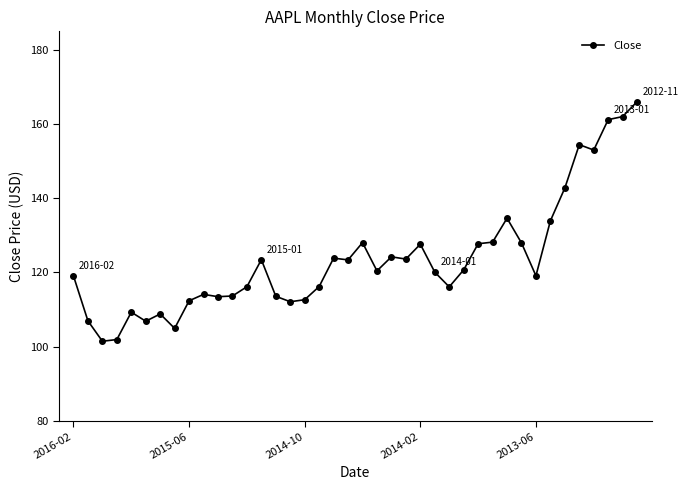

What is the difference between the second highest and minimum values?

60.6